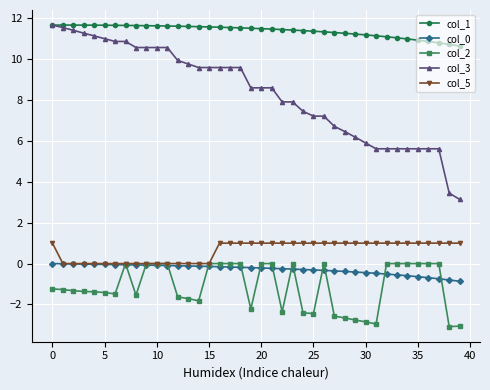

At how many categories does at least one series exceed 7?

40